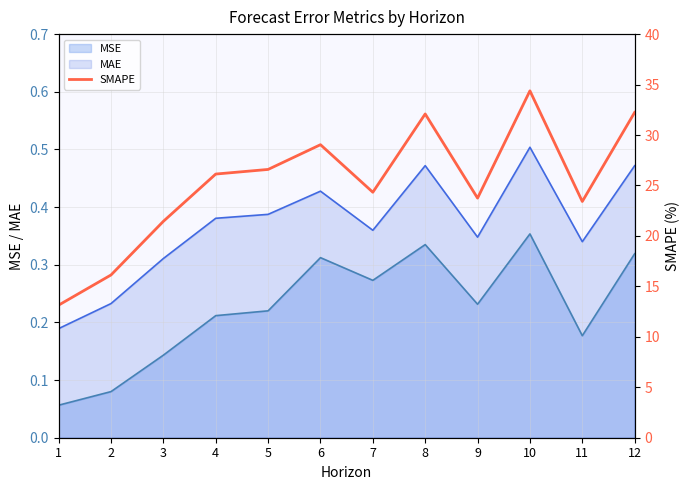

True or false: MAE has a value of 0.8 at 10.

False